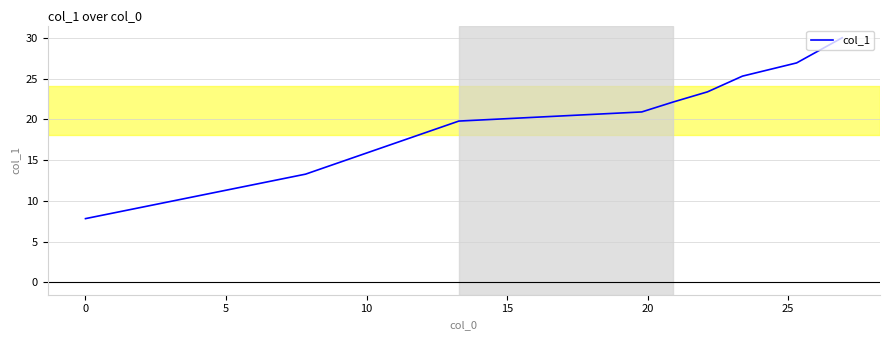

Reading left to right, list all the values displayed in this chart.

7.8	13.3	19.8	20.9	22.1	23.4	25.3	26.9	30.0